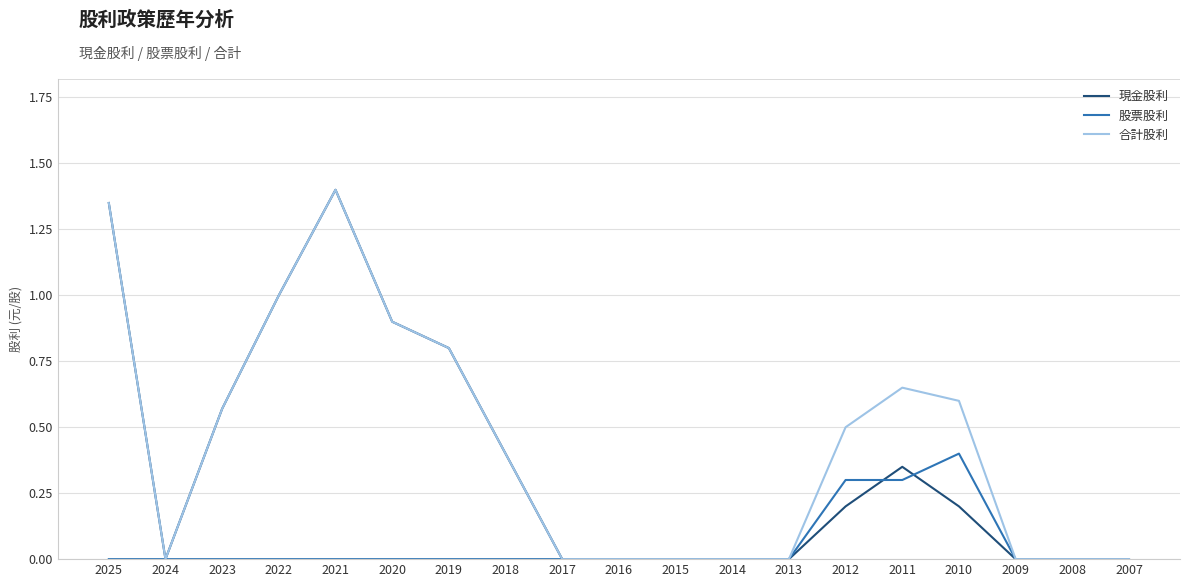

What is the difference between the highest and lowest values at 2020?

0.9